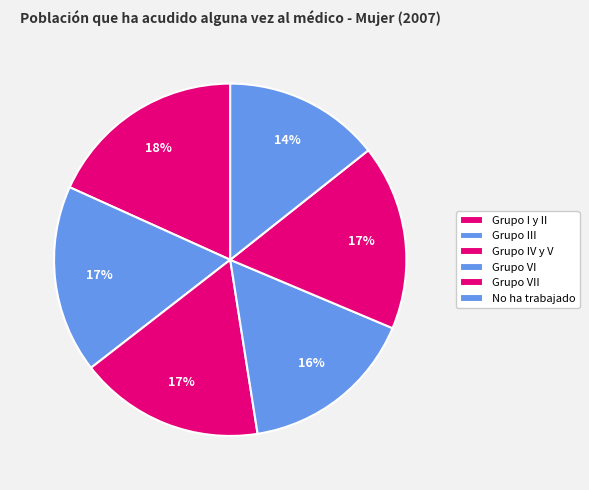

What percentage is NOT represented by Grupo VI?

83.8%